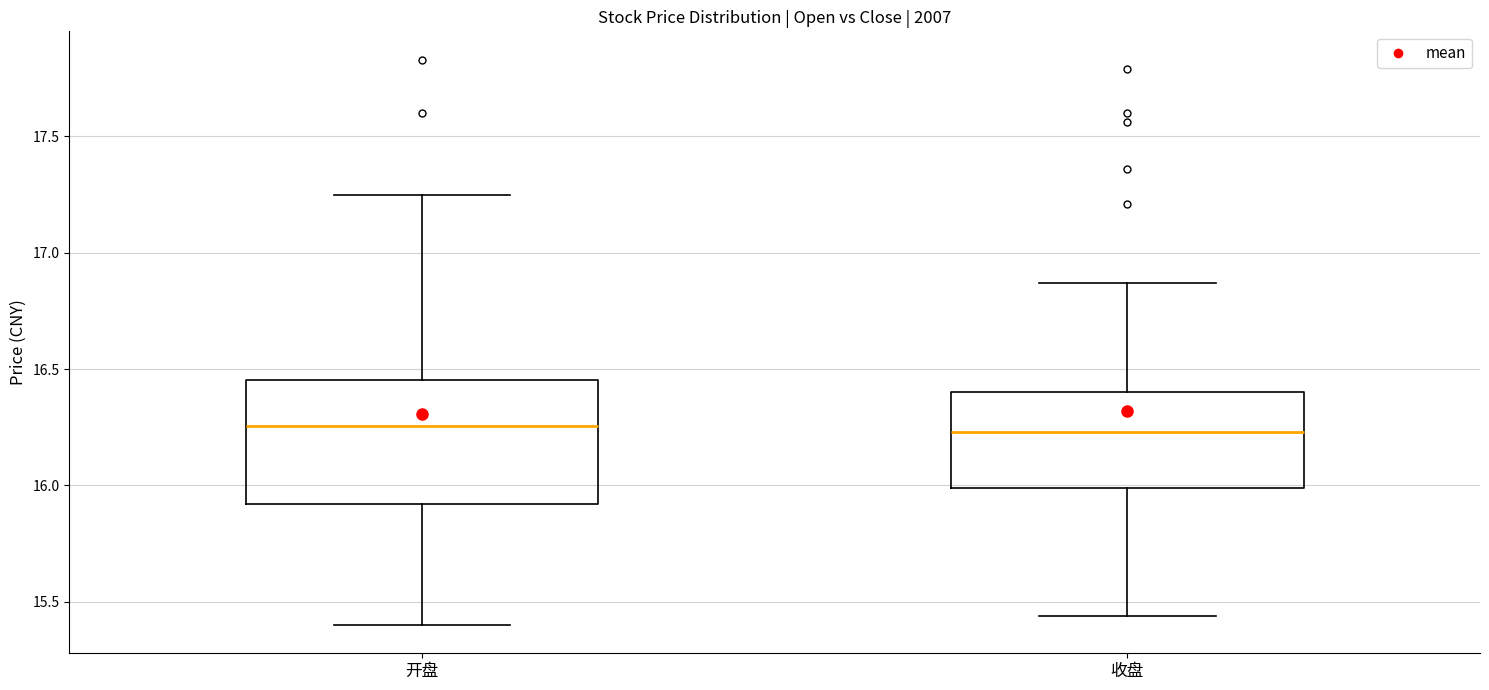

Which box is the tallest, from its lower edge to its upper edge?

开盘